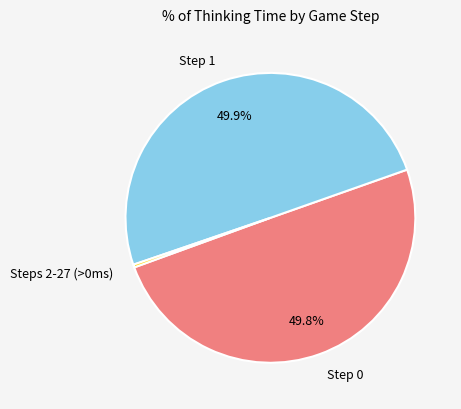

To the nearest percent, what is the difference between the largest and smallest slice percentages?

50%